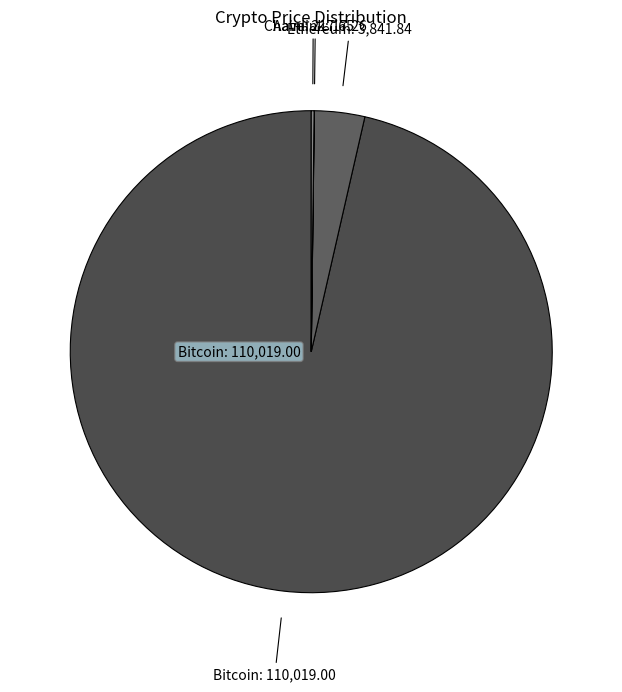

To the nearest percent, what is the average slice percentage?

25%